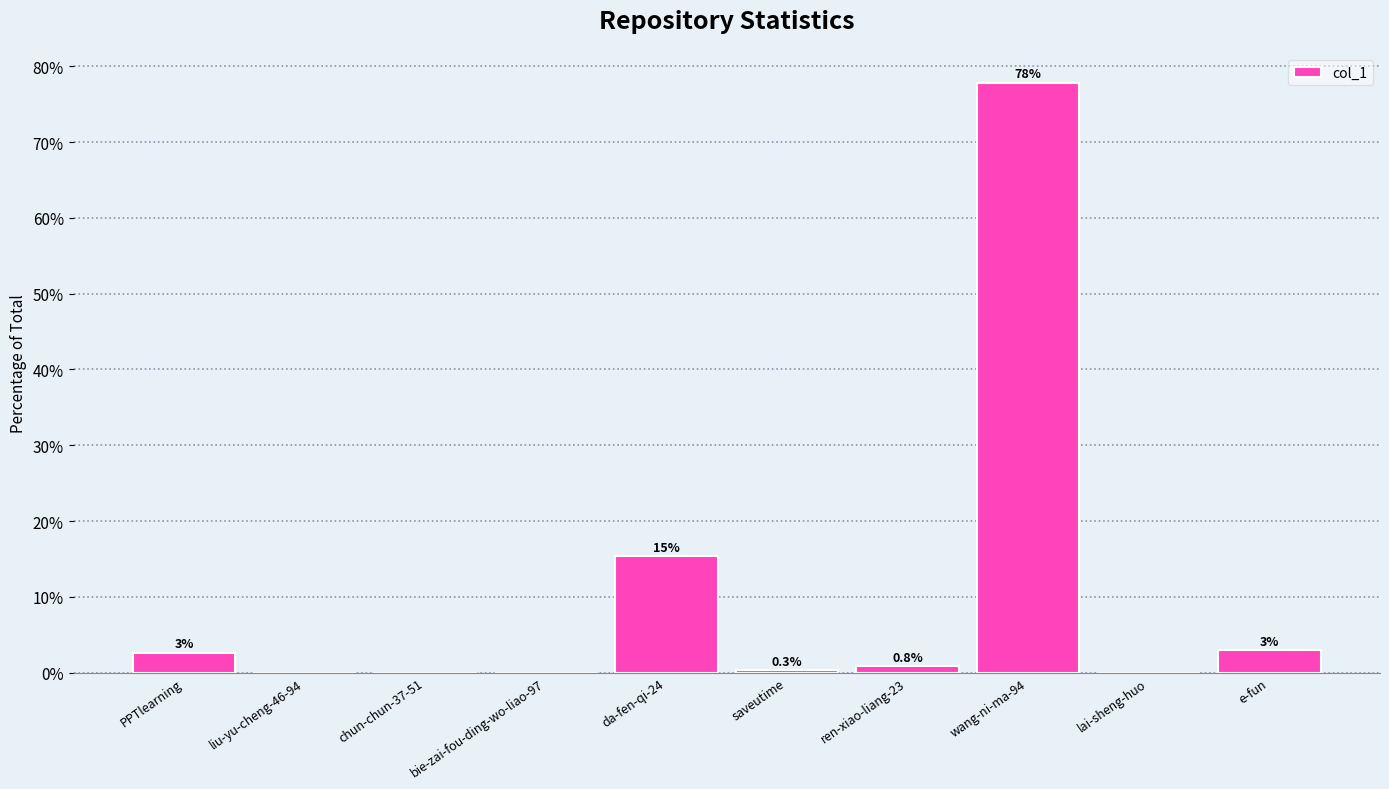

The value at saveutime is 0.3. True or false?

True